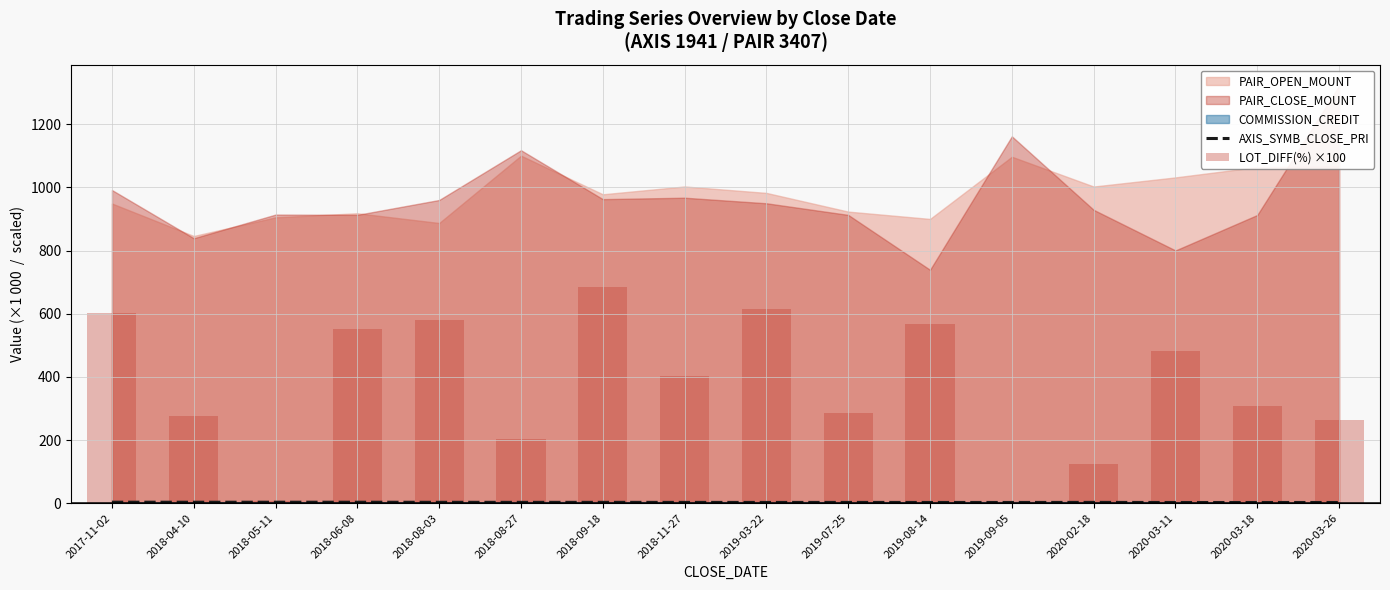

What position from the left is 2019-08-14?

11